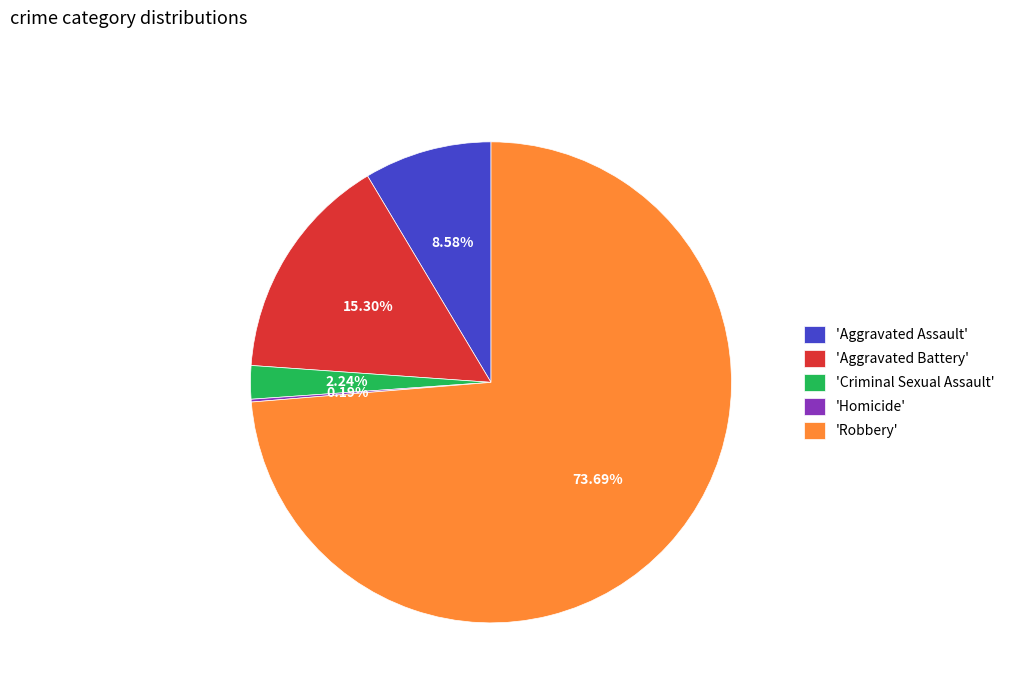

What is the ratio of the value at 'Criminal Sexual Assault' to the value at 'Aggravated Assault'?

0.3